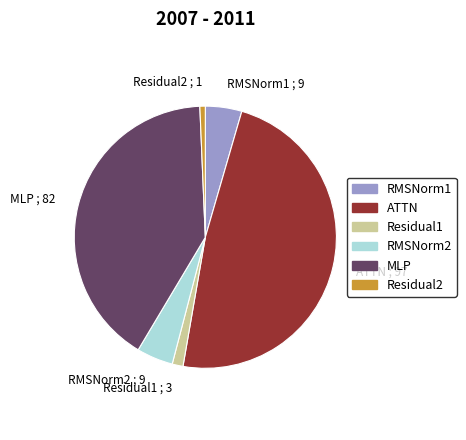

Does RMSNorm1 account for over 50% of the chart?

No